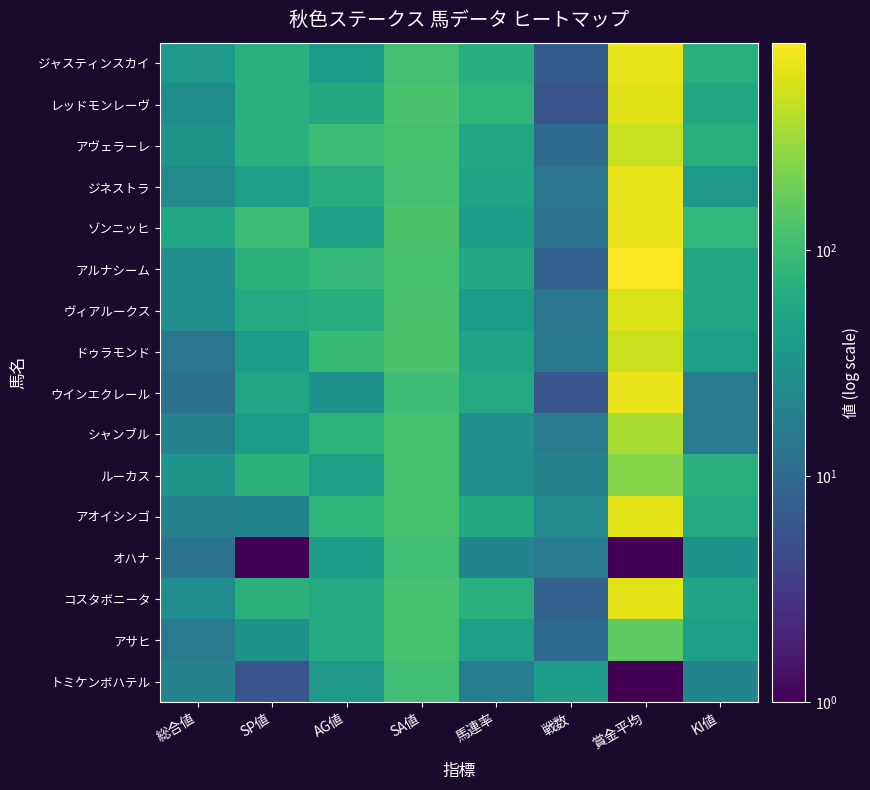

Reading right to left, list all the values displayed in this chart.

ジャスティンスカイ: KI値=71	賞金平均=669	戦数=7	馬連率=67	SA値=111	AG値=40	SP値=71	総合値=36
レッドモンレーヴ: KI値=56	賞金平均=617	戦数=6	馬連率=81	SA値=121	AG値=59	SP値=71	総合値=26
アヴェラーレ: KI値=71	賞金平均=474	戦数=10	馬連率=56	SA値=116	AG値=101	SP値=71	総合値=32
ジネストラ: KI値=36	賞金平均=664	戦数=14	馬連率=54	SA値=112	AG値=66	SP値=46	総合値=24
ゾンニッヒ: KI値=86	賞金平均=684	戦数=13	馬連率=42	SA値=126	AG値=46	SP値=101	総合値=55
アルナシーム: KI値=56	賞金平均=830	戦数=8	馬連率=58	SA値=117	AG値=88	SP値=76	総合値=27
ヴィアルークス: KI値=56	賞金平均=582	戦数=14	馬連率=39	SA値=119	AG値=66	SP値=61	総合値=27
ドゥラモンド: KI値=46	賞金平均=484	戦数=15	馬連率=51	SA値=126	AG値=90	SP値=41	総合値=14
ウインエクレール: KI値=16	賞金平均=674	戦数=6	馬連率=61	SA値=104	AG値=30	SP値=56	総合値=12
シャンブル: KI値=16	賞金平均=349	戦数=16	馬連率=27	SA値=117	AG値=77	SP値=41	総合値=19
ルーカス: KI値=71	賞金平均=243	戦数=20	馬連率=27	SA値=116	AG値=46	SP値=76	総合値=33
アオイシンゴ: KI値=61	賞金平均=634	戦数=25	馬連率=59	SA値=118	AG値=83	SP値=21	総合値=19
オハナ: KI値=31	賞金平均=1	戦数=16	馬連率=21	SA値=105	AG値=43	SP値=1	総合値=13
コスタボニータ: KI値=51	賞金平均=628	戦数=8	馬連率=72	SA値=118	AG値=61	SP値=76	総合値=26
アサヒ: KI値=46	賞金平均=157	戦数=10	馬連率=45	SA値=118	AG値=63	SP値=31	総合値=16
トミケンボハテル: KI値=21	賞金平均=1	戦数=43	馬連率=17	SA値=105	AG値=36	SP値=6	総合値=20